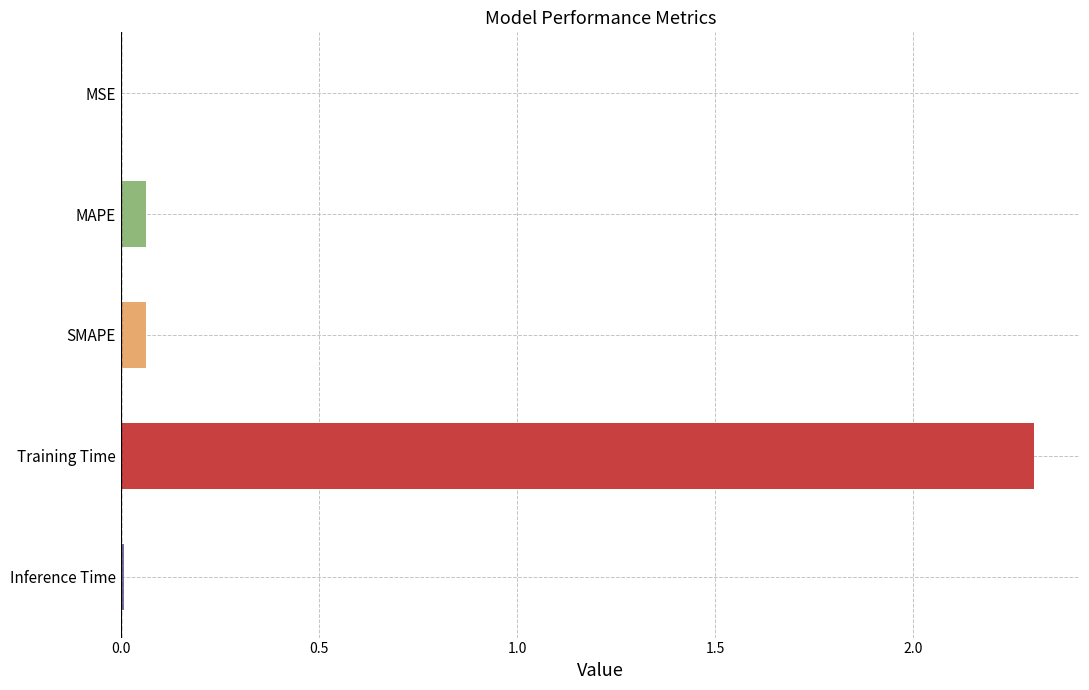

What is the maximum value shown in the chart?

2.3